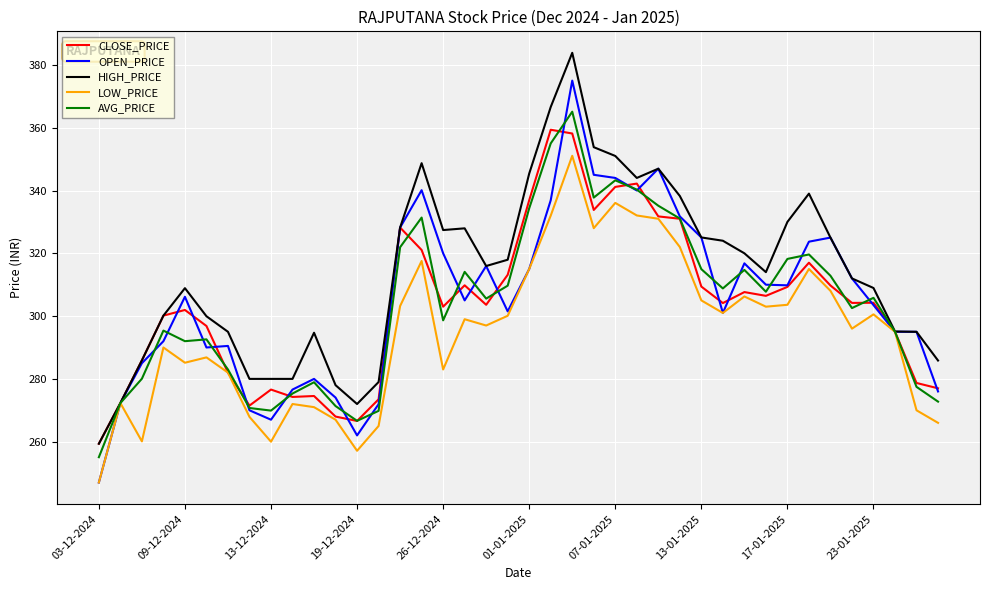

How many lines are shown in the chart?

5